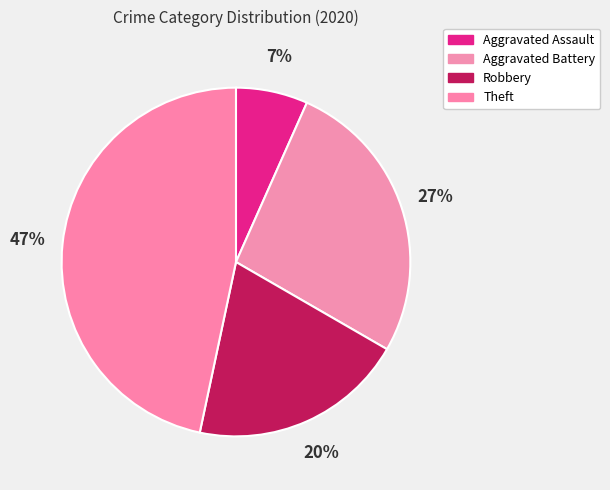

Does Robbery account for over 50% of the chart?

No